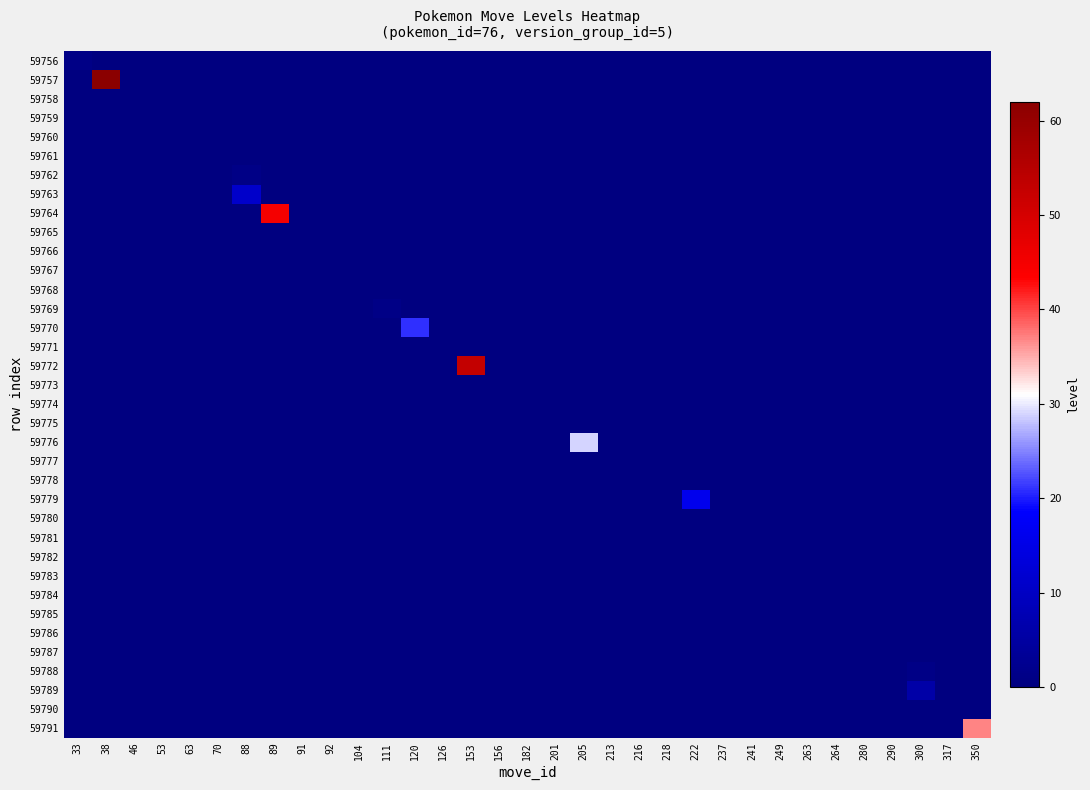

Which series has the widest spread of values?

59757